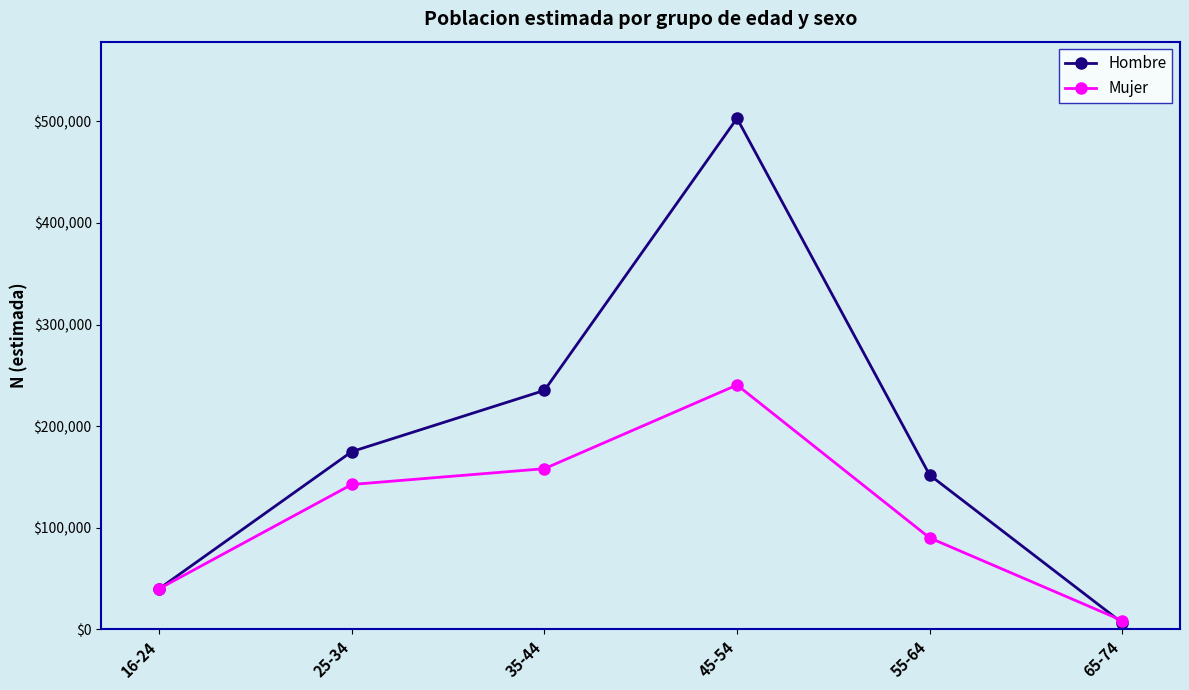

What is the total value across all series at 25-34?

317537